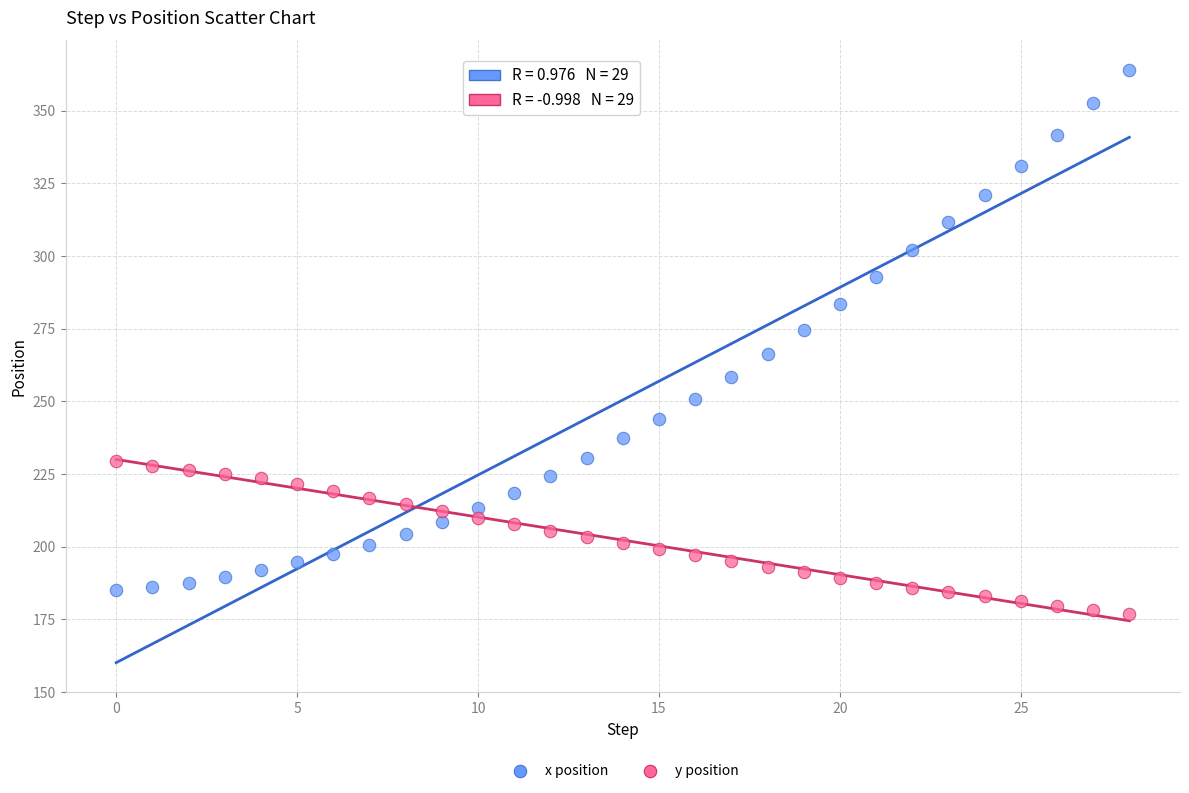

What are all the series names shown in the legend?

x position, y position